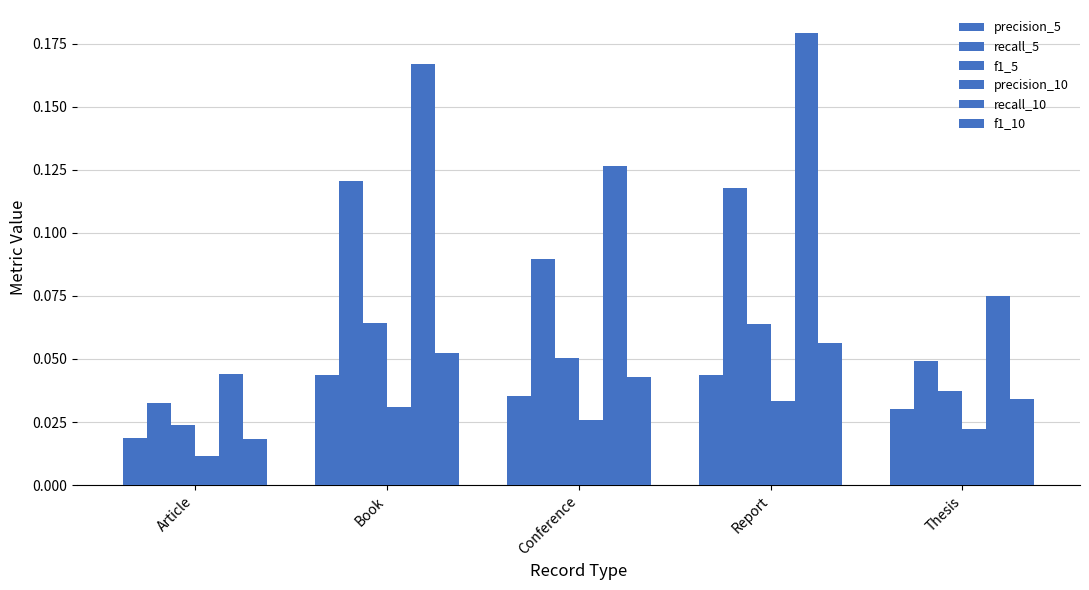

How many series are shown in this chart?

6